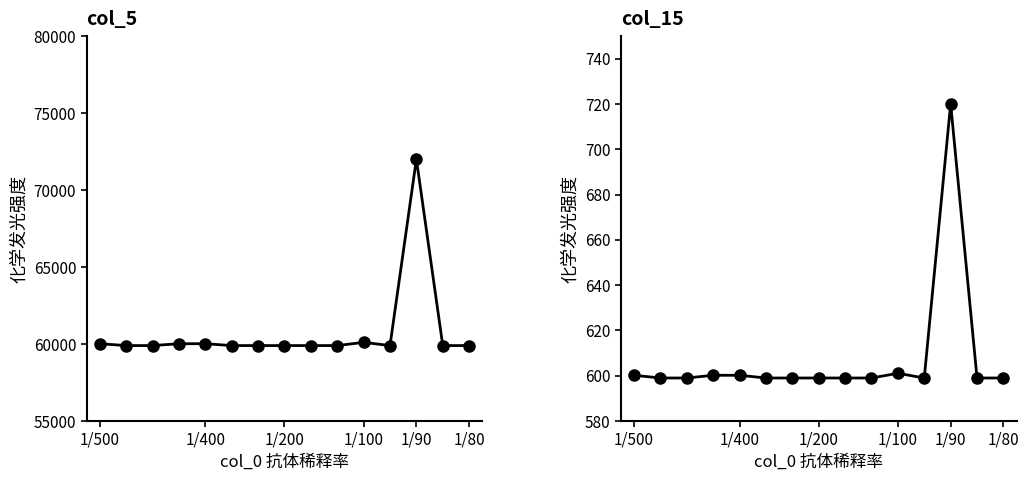

Rank the series at 6 from lowest to highest value.

col_15, col_5